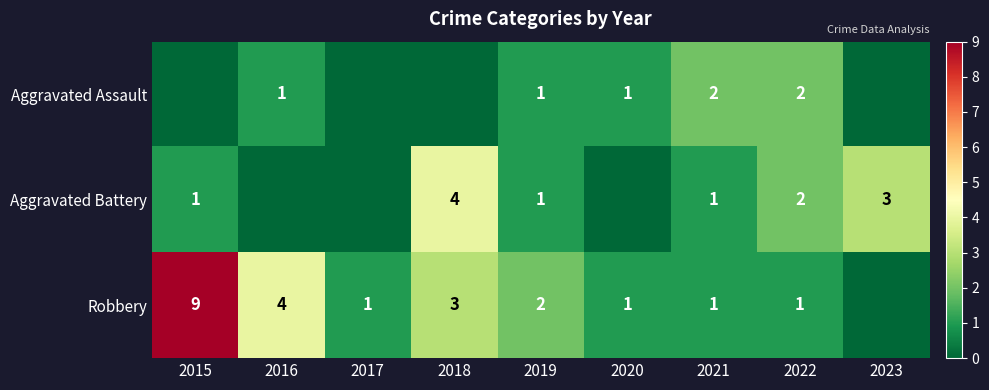

Is it true that Robbery equals 13 at 2015?

False